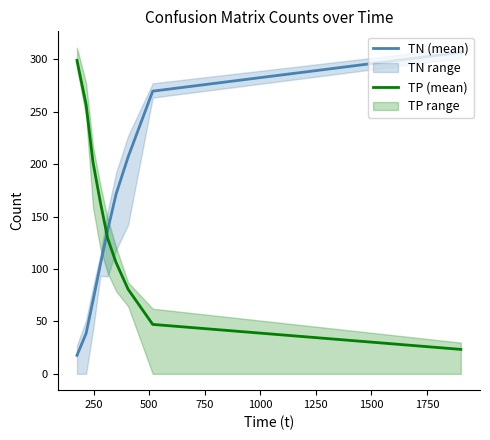

Which series has the largest total across all categories?

TN (mean)